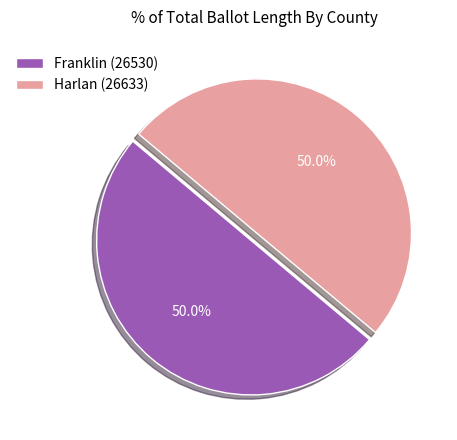

Do Harlan (26633) and Franklin (26530) together represent more than half of the pie?

Yes